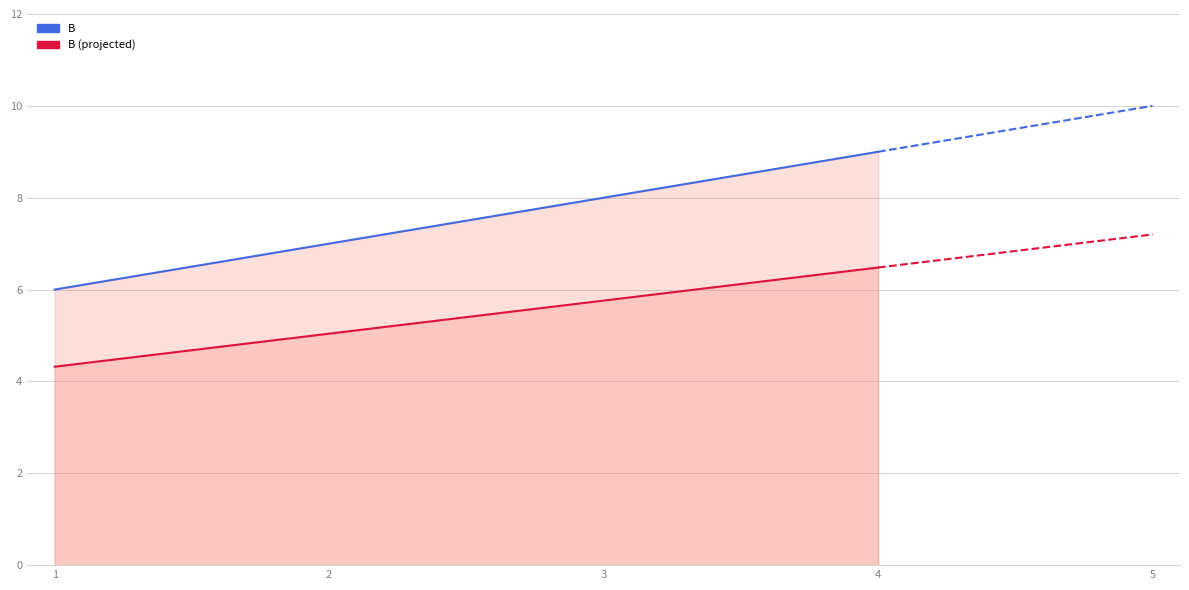

Where does the B series first go above 8?

4